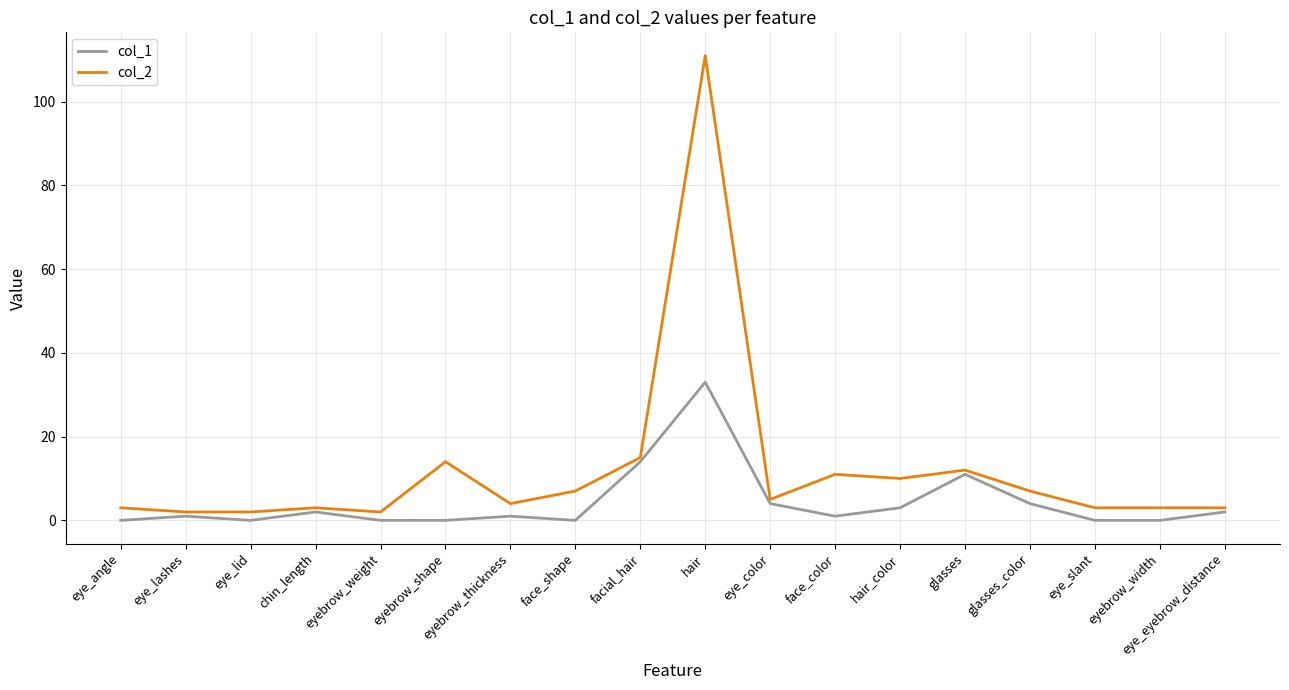

At which category is the sum across all series the highest?

hair